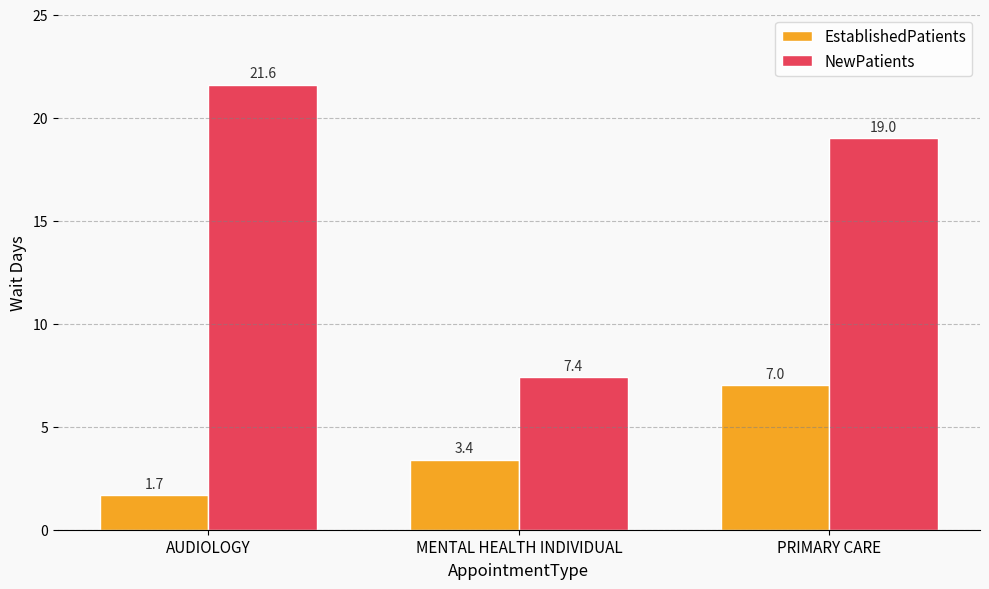

What is the total value across all series at MENTAL HEALTH INDIVIDUAL?

10.8